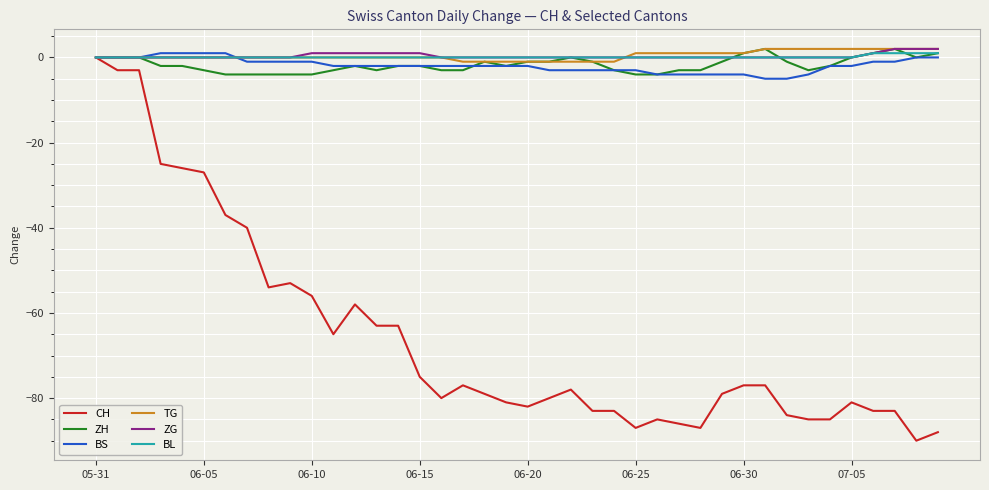

Which series has the widest spread of values?

CH